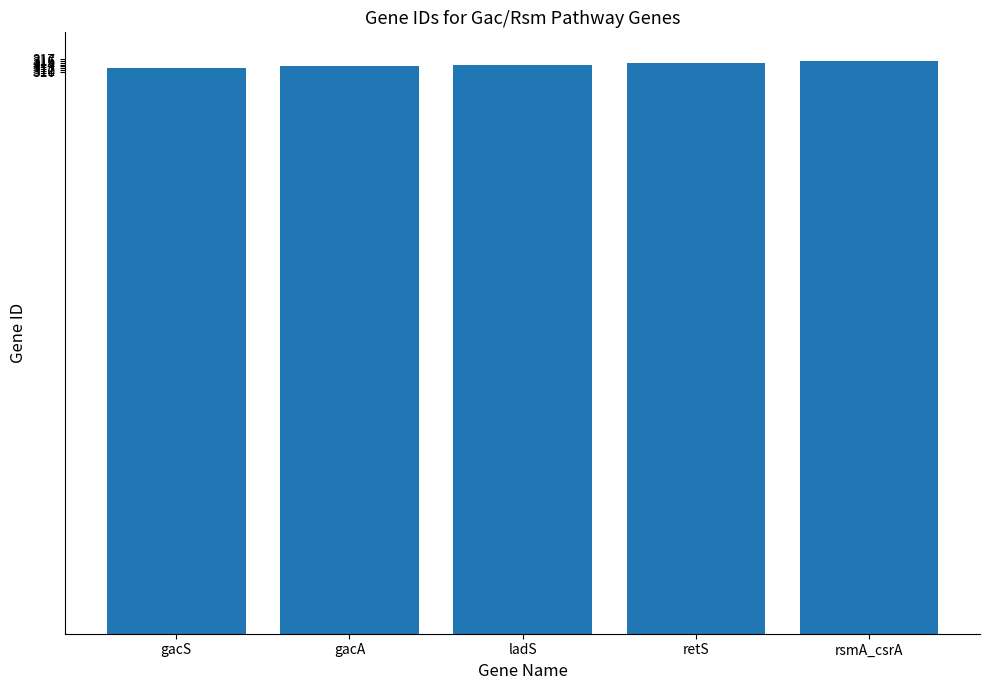

Read the value at retS.

315